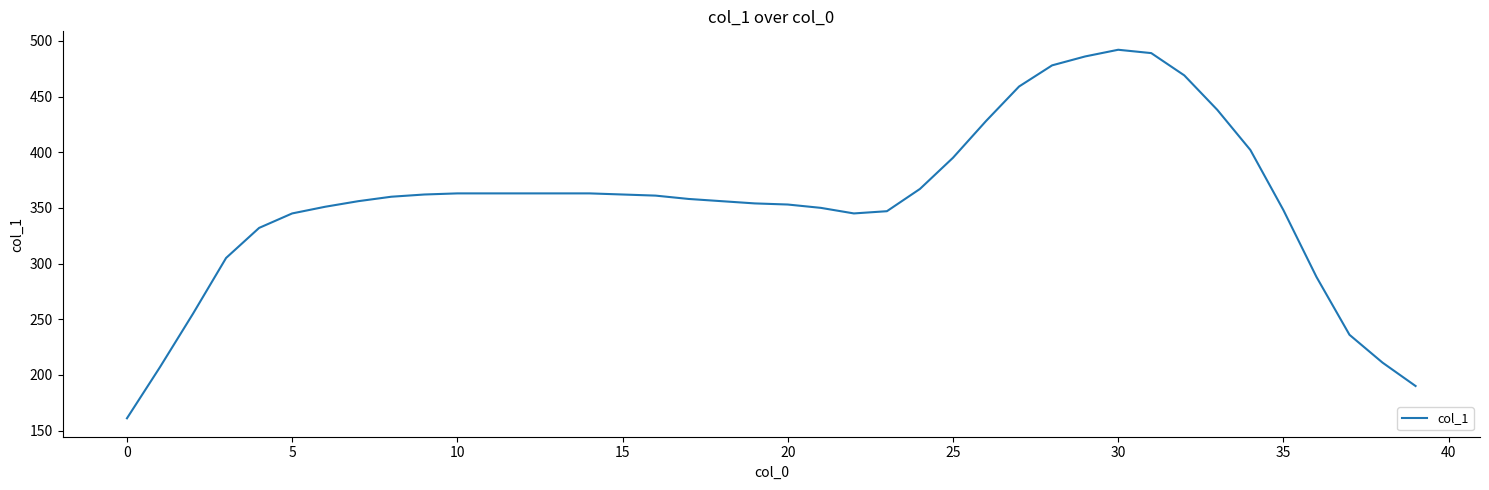

What is the greatest value displayed?

492